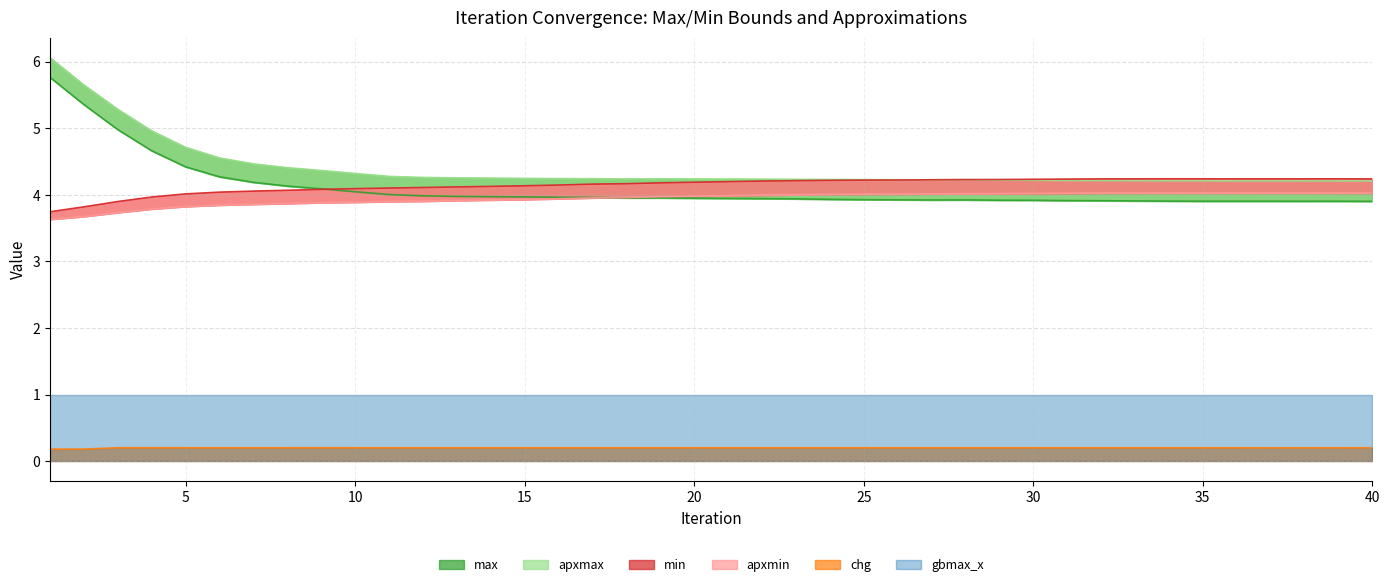

What is the sum of the apxmax values at 19 and 11?

8.5